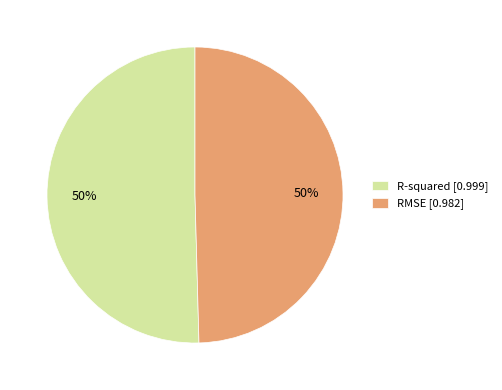

To the nearest percent, what is the combined percentage of RMSE [0.982] and R-squared [0.999]?

100%